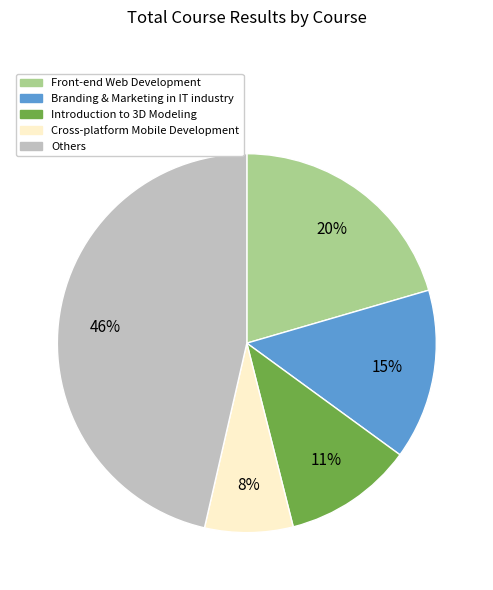

To the nearest percent, what is the average slice percentage?

20%